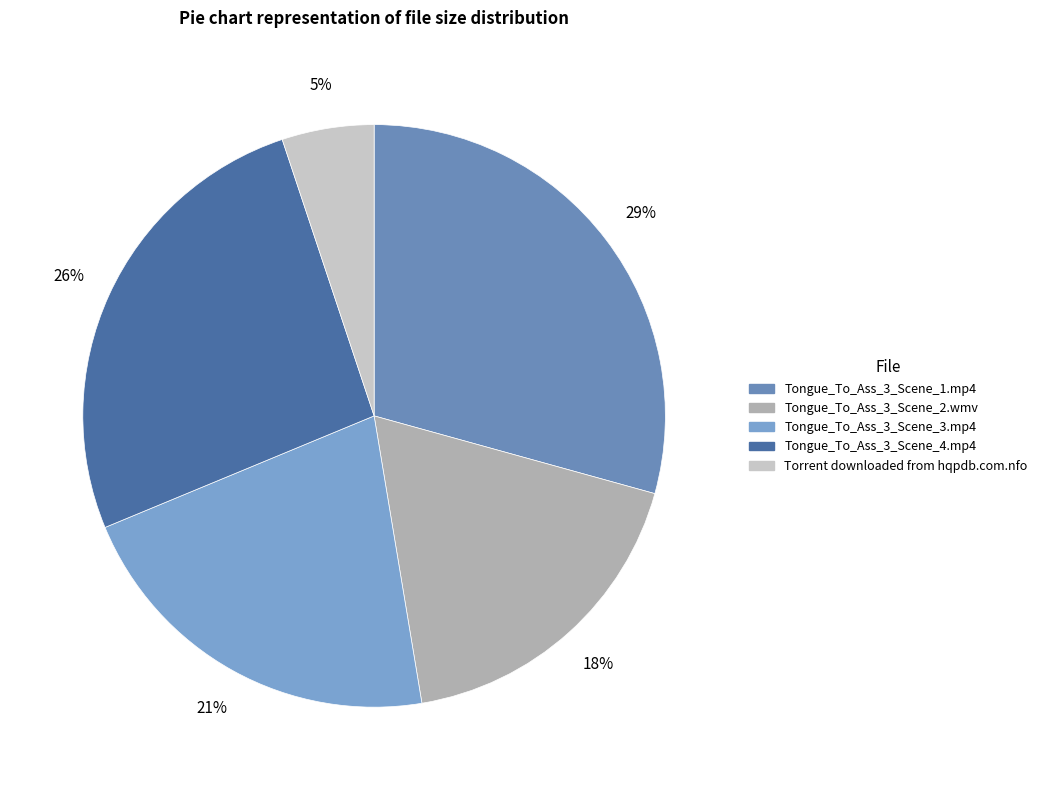

Which slice is the largest?

Tongue_To_Ass_3_Scene_1.mp4